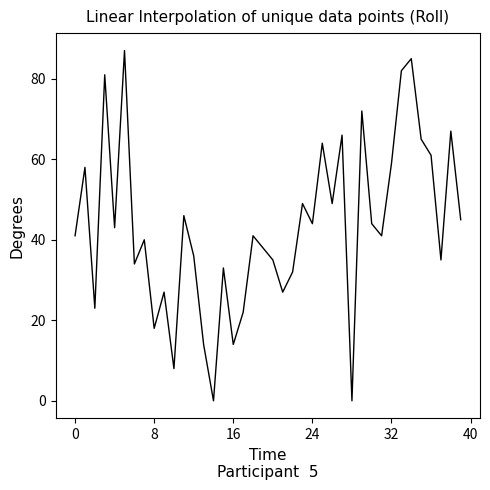

What is the difference between the maximum and minimum values?

87